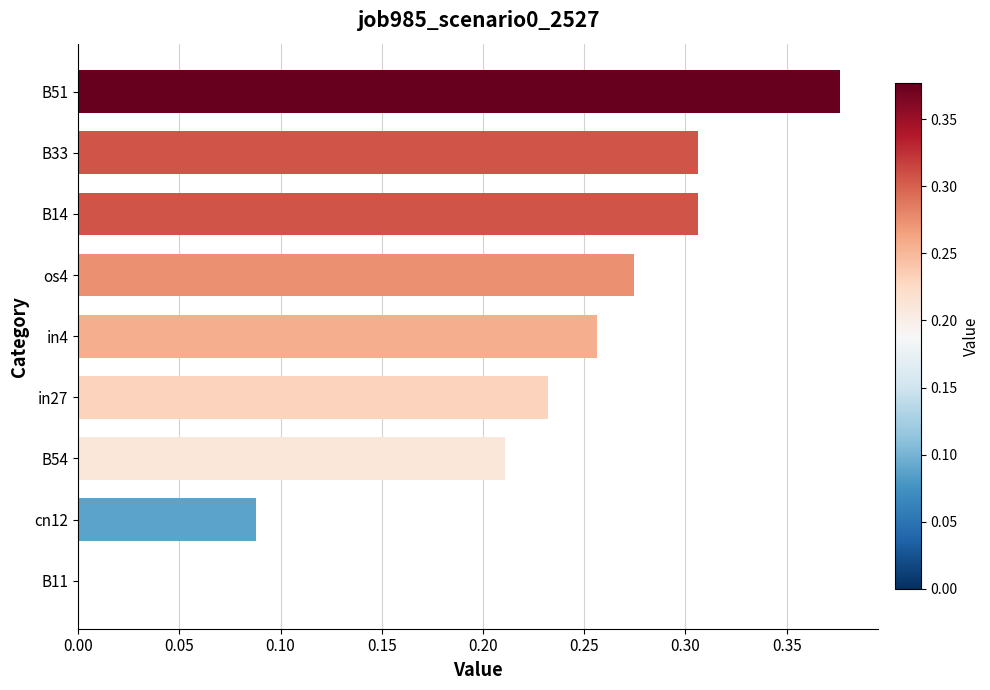

Are the bars horizontal?

Yes